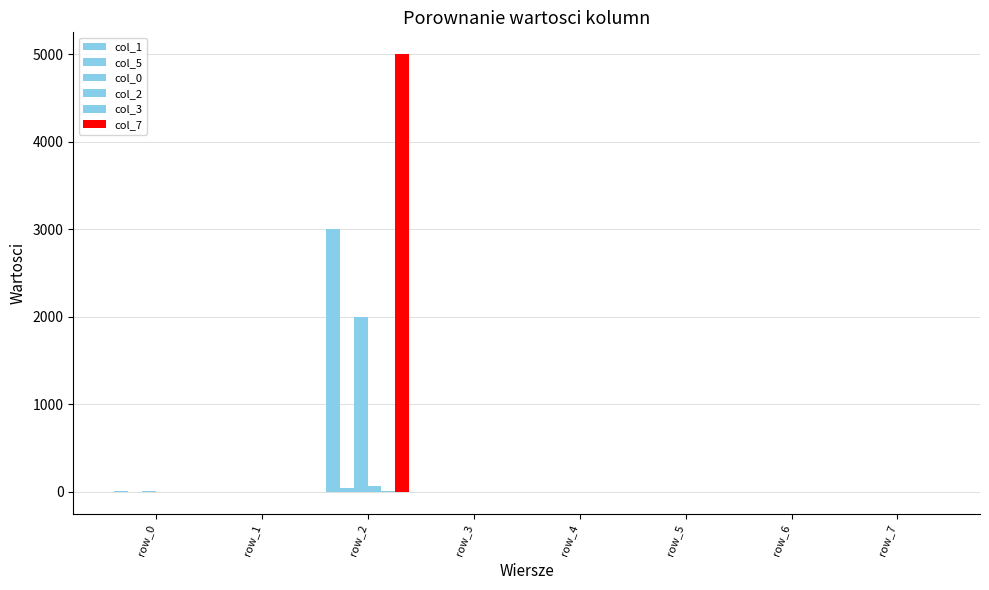

True or false: col_7 has a value of 0.3 at row_5.

False